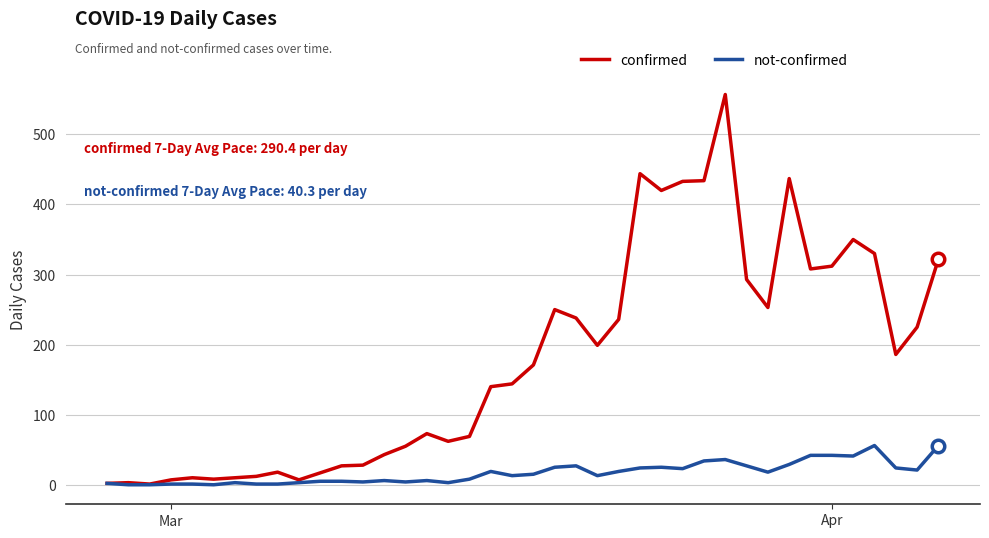

Rank the series by their average value, from highest to lowest.

confirmed, not-confirmed